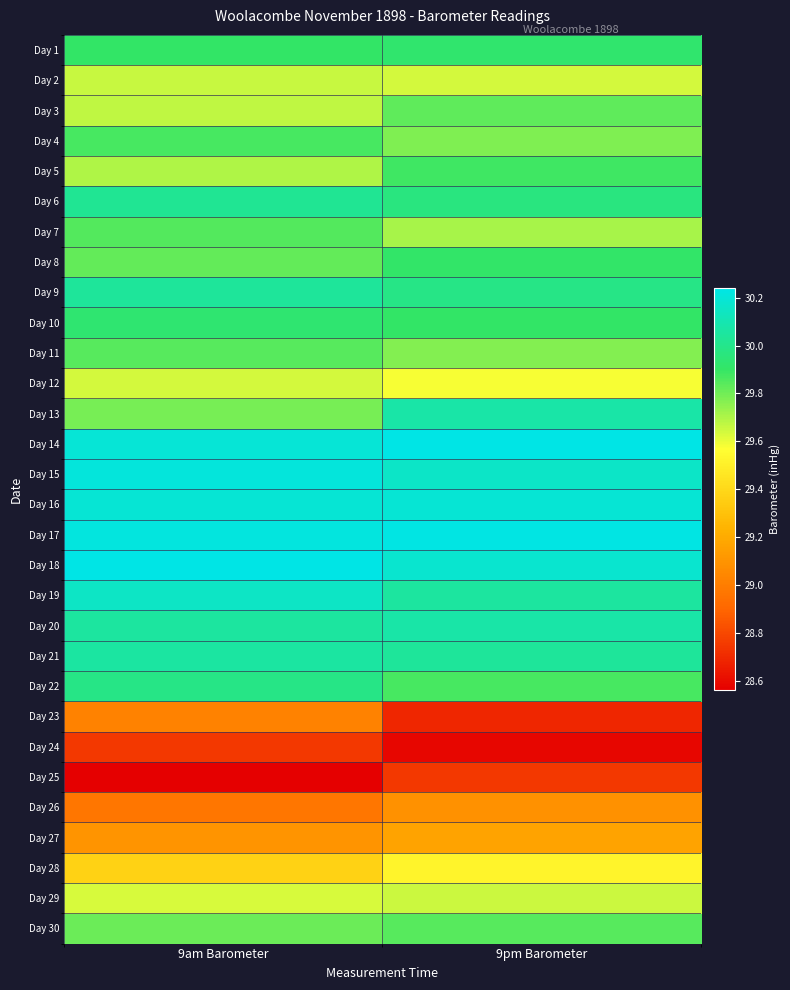

What is the total value across all series at 9am Barometer?

892.2